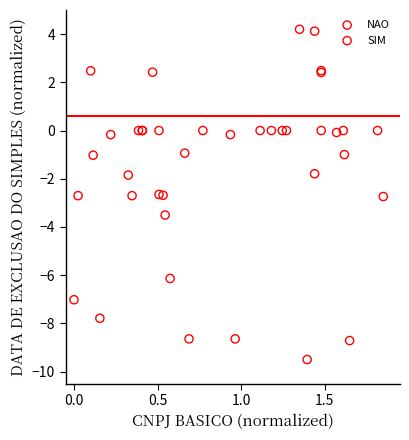

Which series reaches the minimum Y coordinate?

NAO